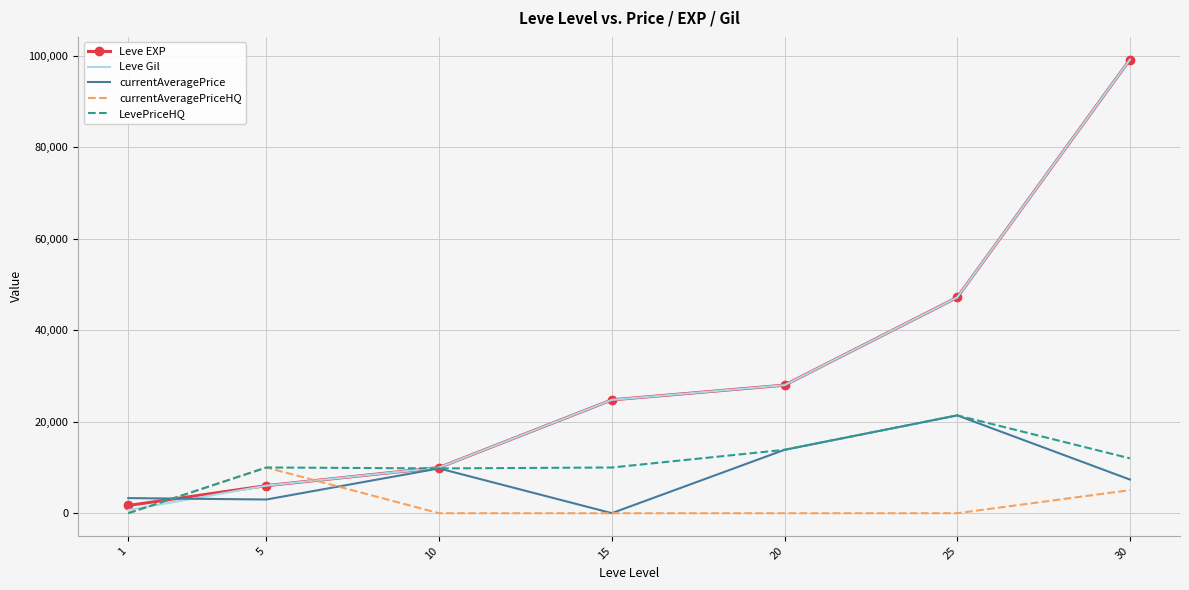

True or false: currentAveragePrice has a value of 21400 at 25.

True